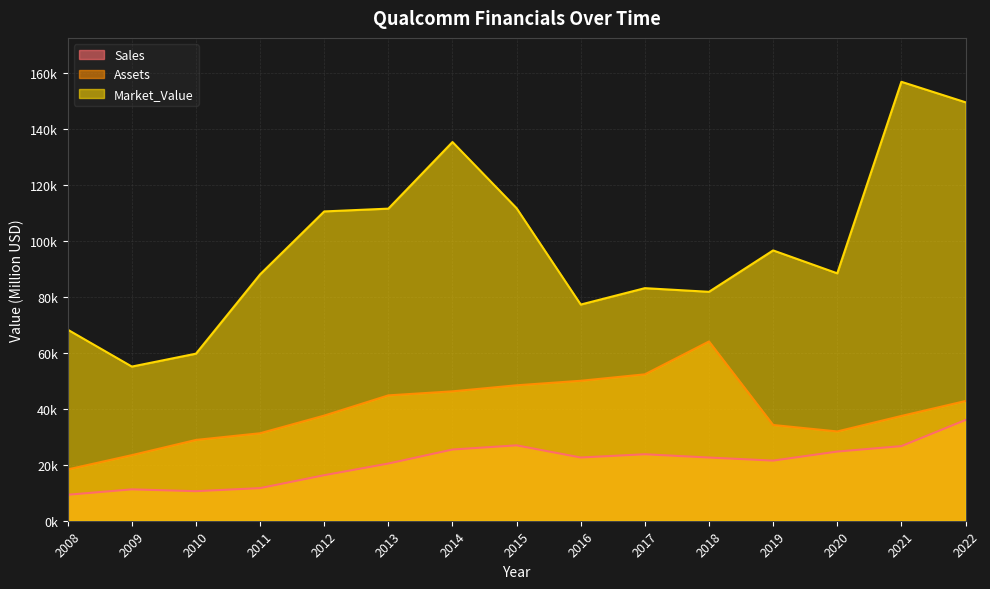

The value of Assets at 2016 is 50060. True or false?

True